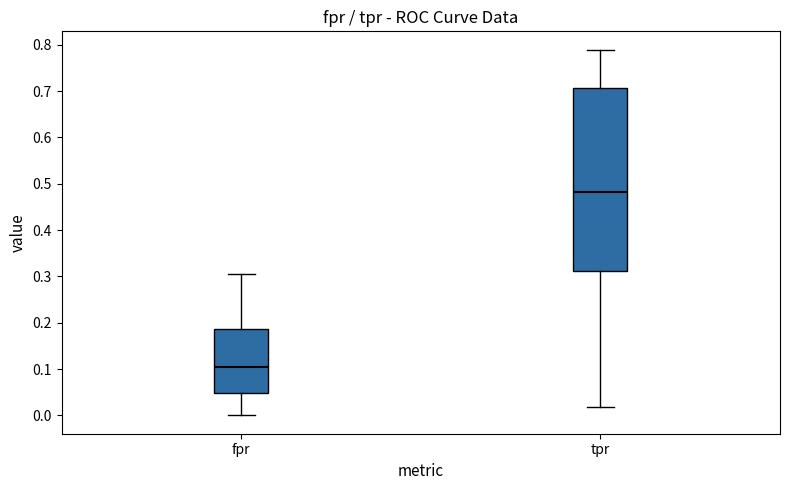

Reading left to right, read every box against the y-axis: the position of its median line, the range the box covers, and the ends of its whiskers. The values are not printed on the chart, so give them approximately, as read against the axis.

fpr: median 0.10, box 0.05 to 0.19, whiskers 0.00 to 0.31
tpr: median 0.48, box 0.31 to 0.71, whiskers 0.02 to 0.79